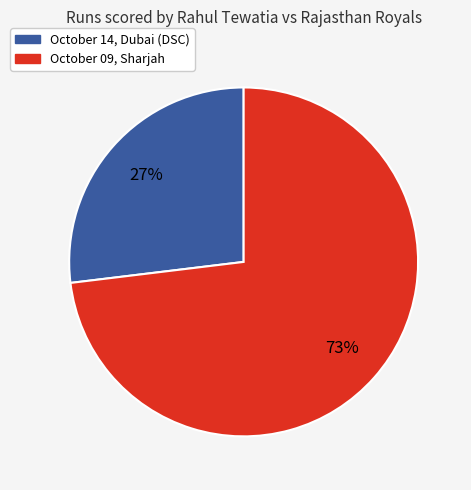

Is it true that October 09, Sharjah is 88% of the pie?

False